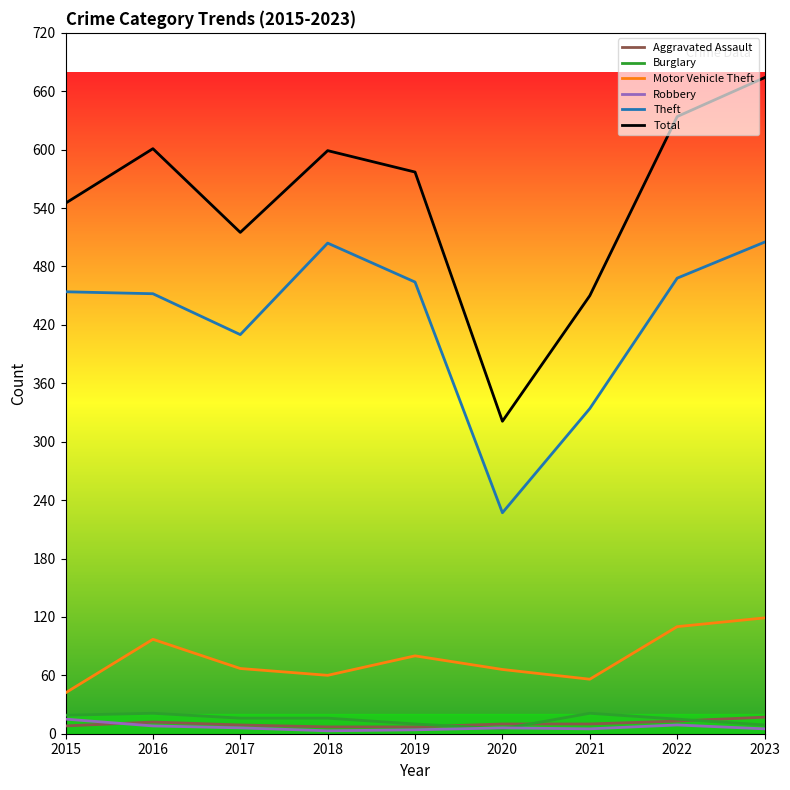

What is the total value across all series at 2019?

1142